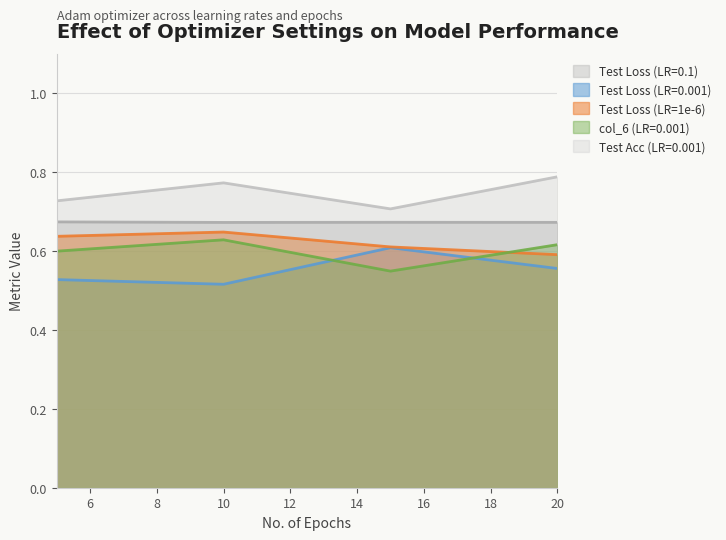

At which label does Test Loss (LR=1e-6) reach its peak?

10